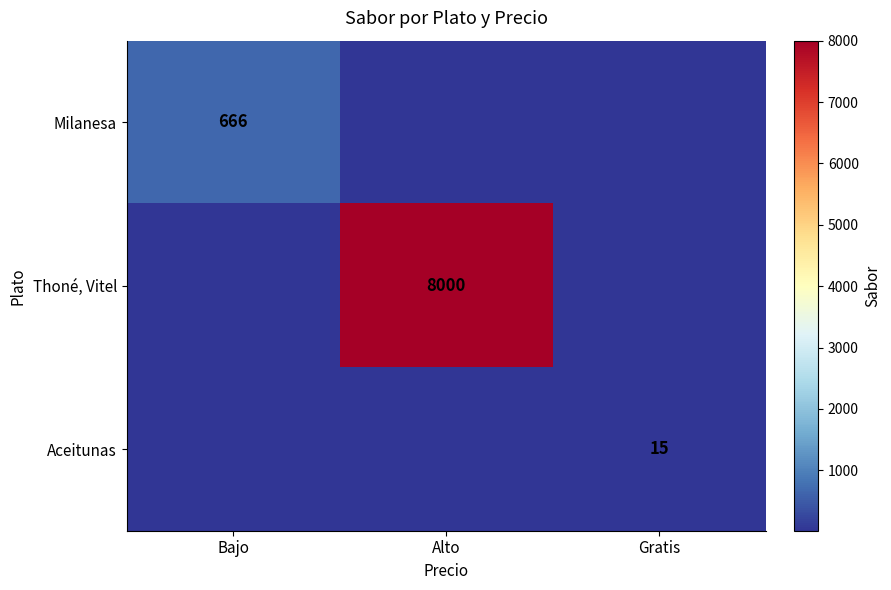

What is the maximum value shown in the chart?

8000